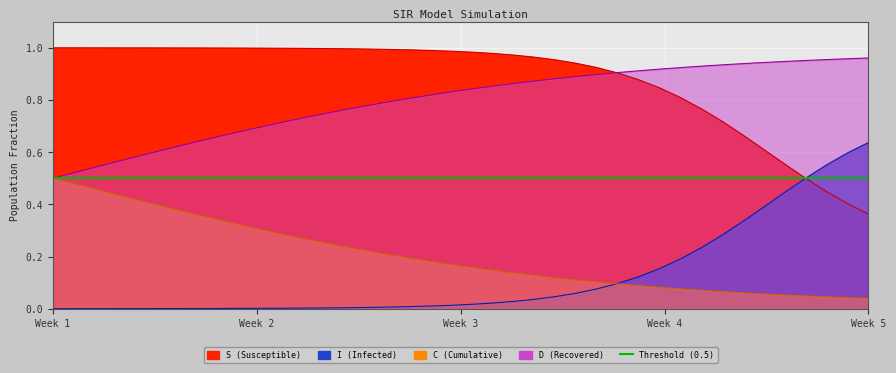

True or false: I has more than 0 points higher than both neighbors.

False